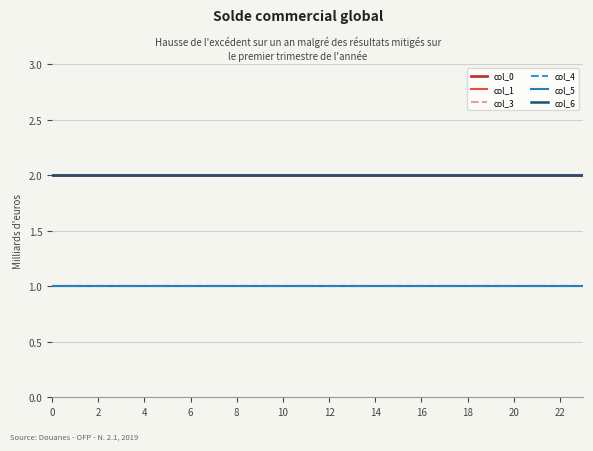

True or false: col_6 and col_1 cross at least once.

False